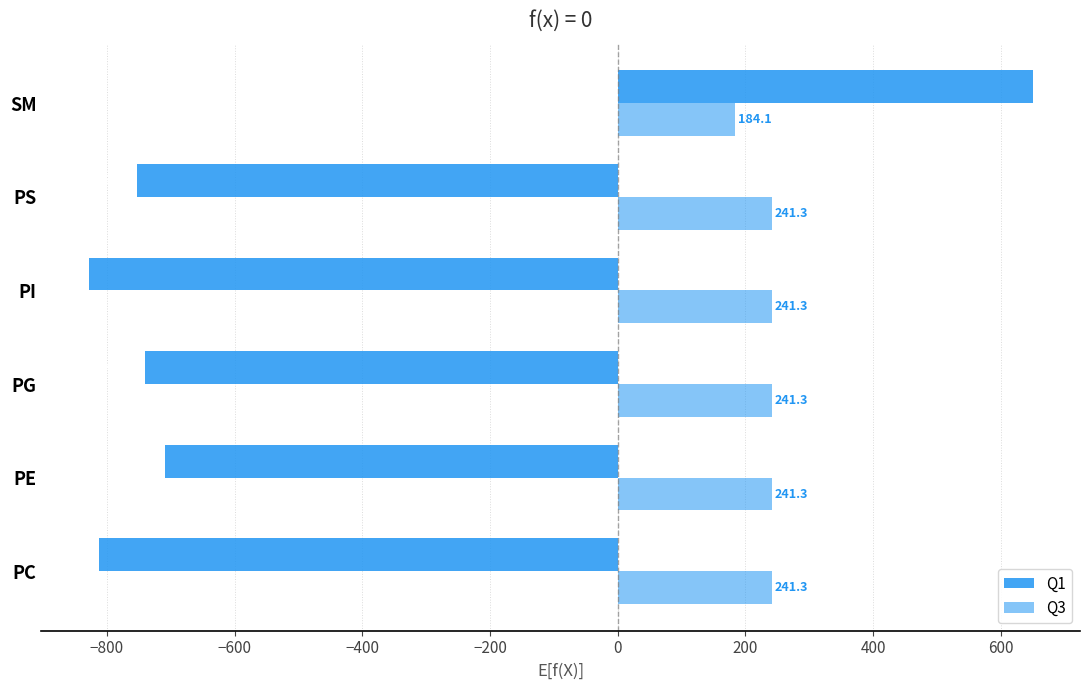

How many negative values does the Q1 series have?

5